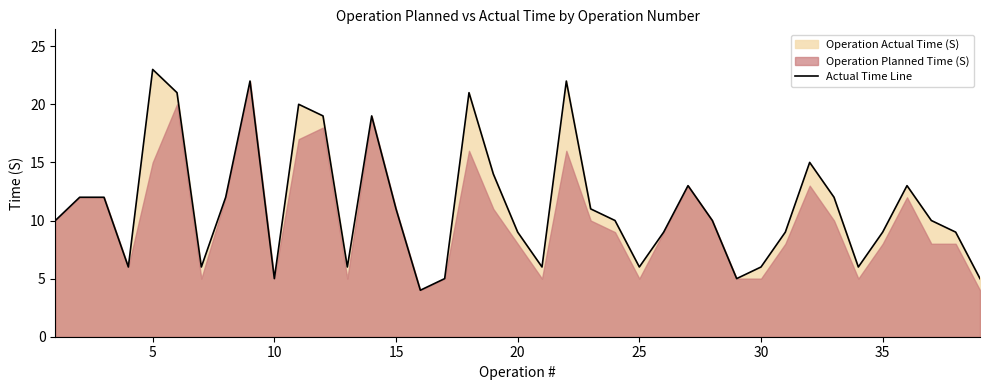

How many data points are less than 10?

17